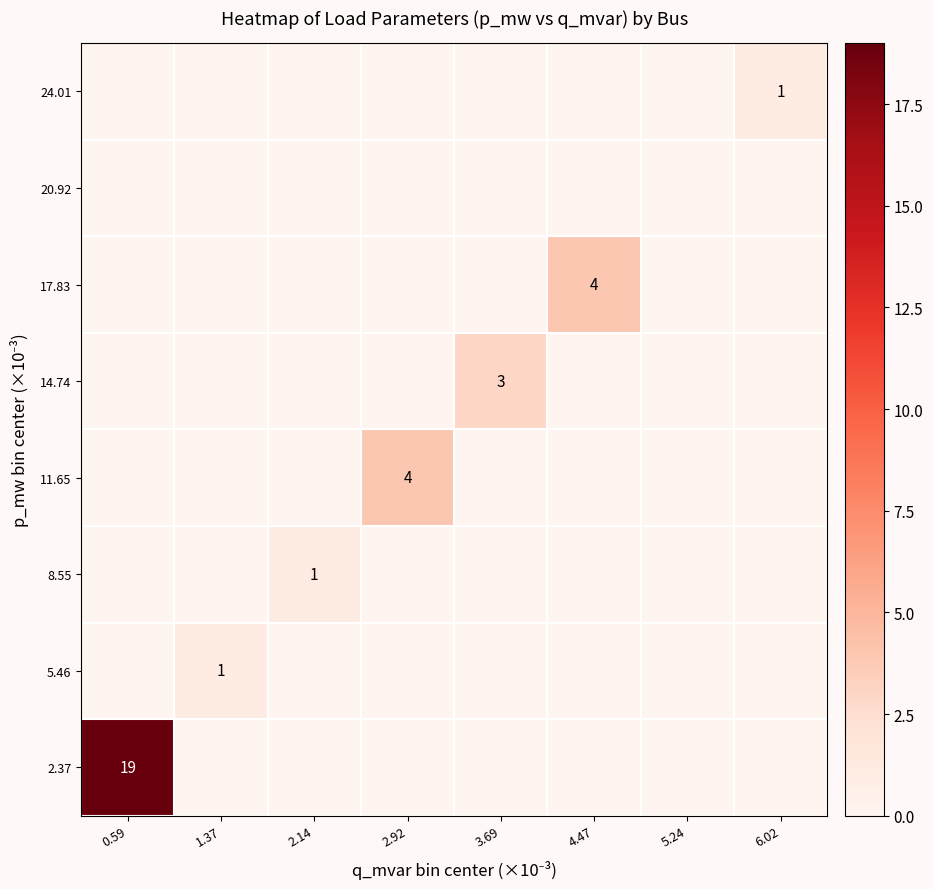

What is the maximum value shown in the chart?

19